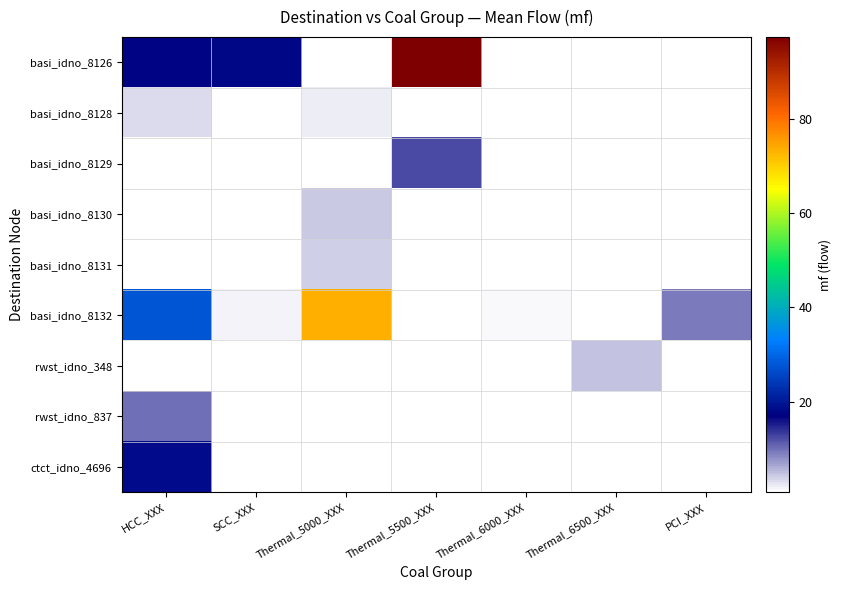

How many series are shown in this chart?

9